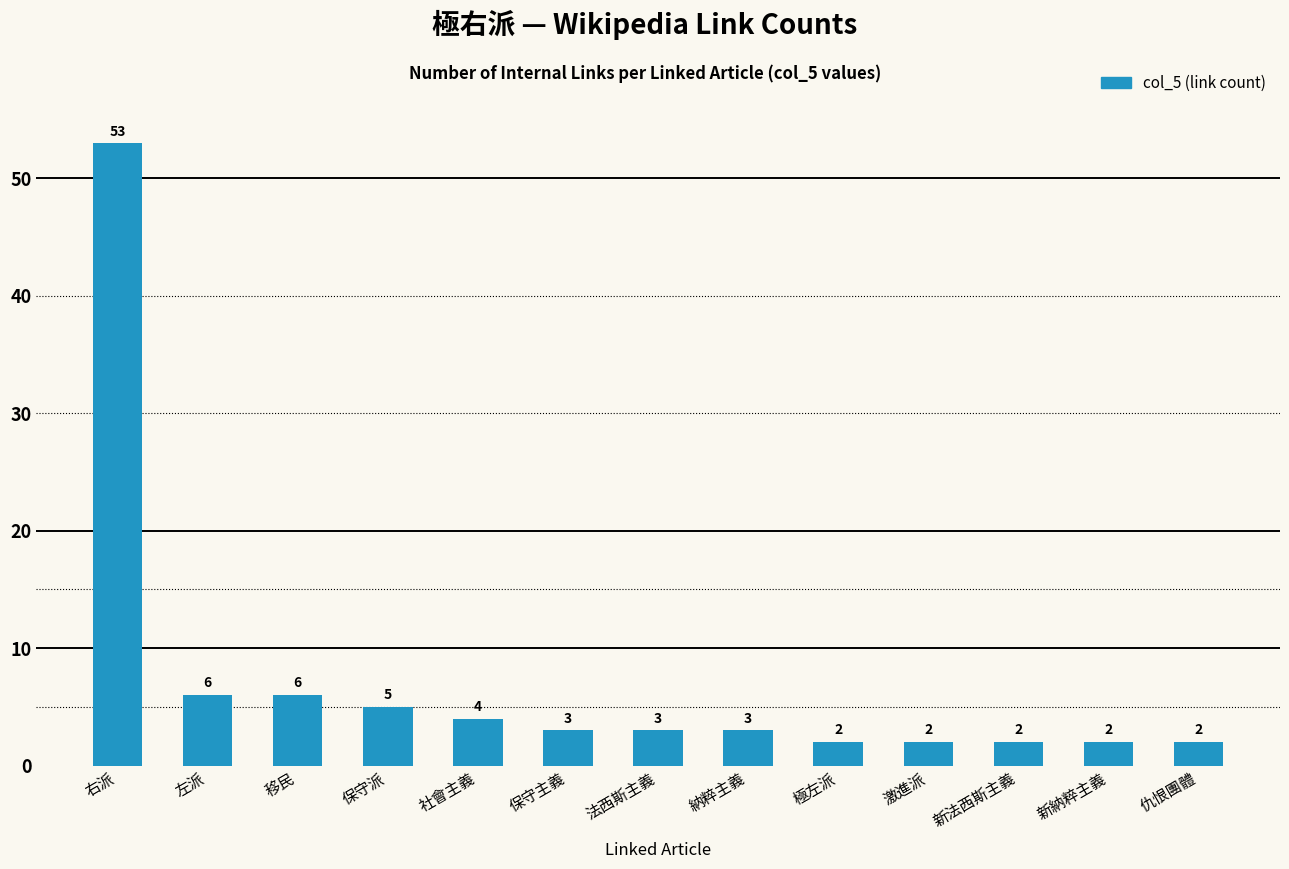

What is the difference between the maximum and minimum values?

51